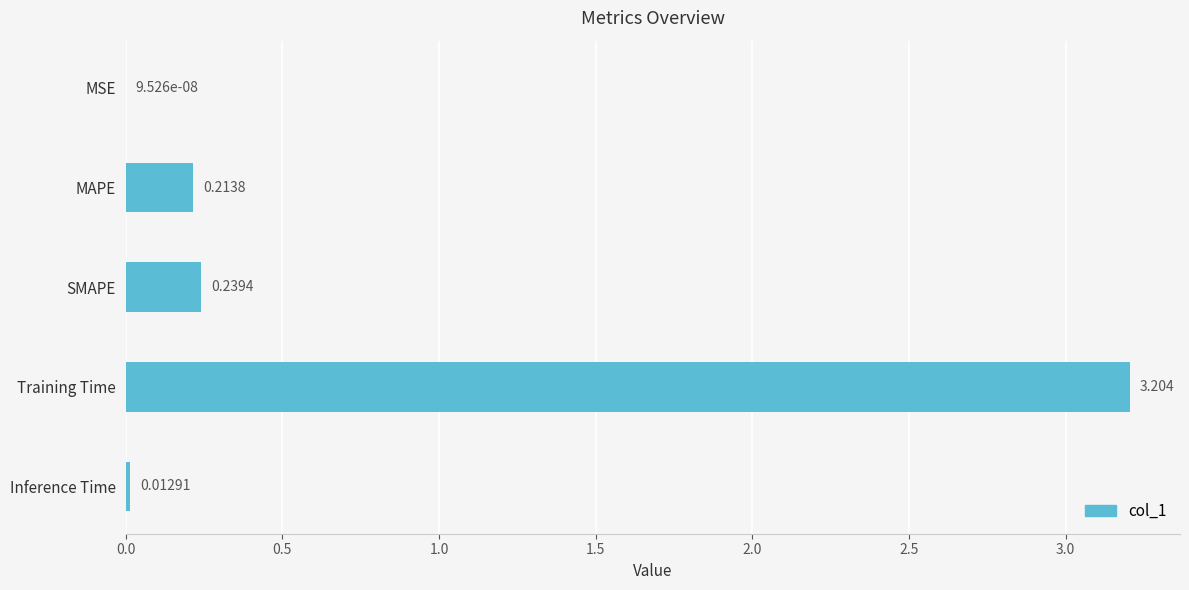

At which label is the value closest to 1?

SMAPE